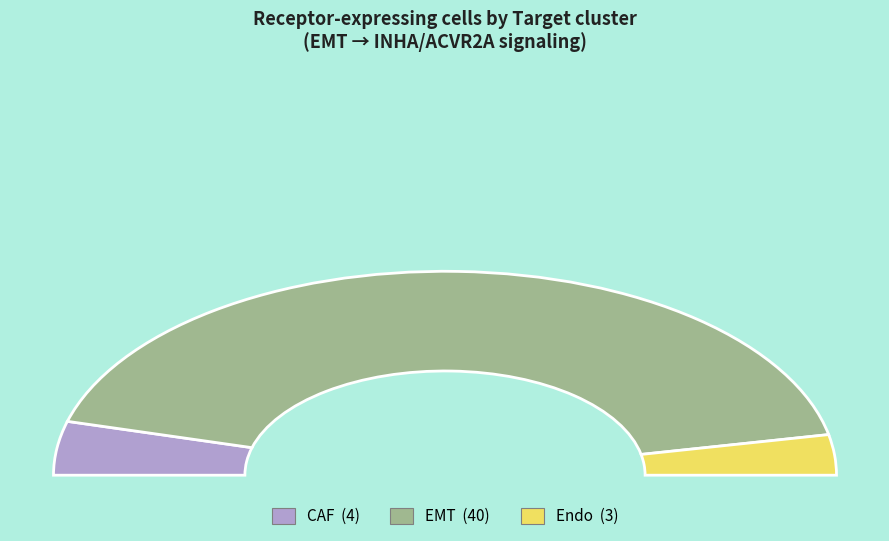

Combined, what portion of the pie is CAF and EMT?

93.6%